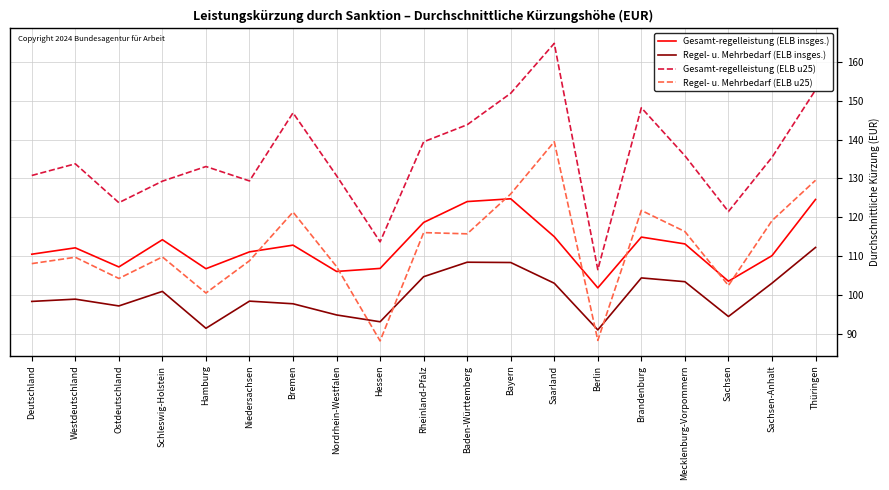

True or false: Regel- u. Mehrbedarf (ELB u25) and Gesamt-regelleistung (ELB insges.) cross at least once.

True